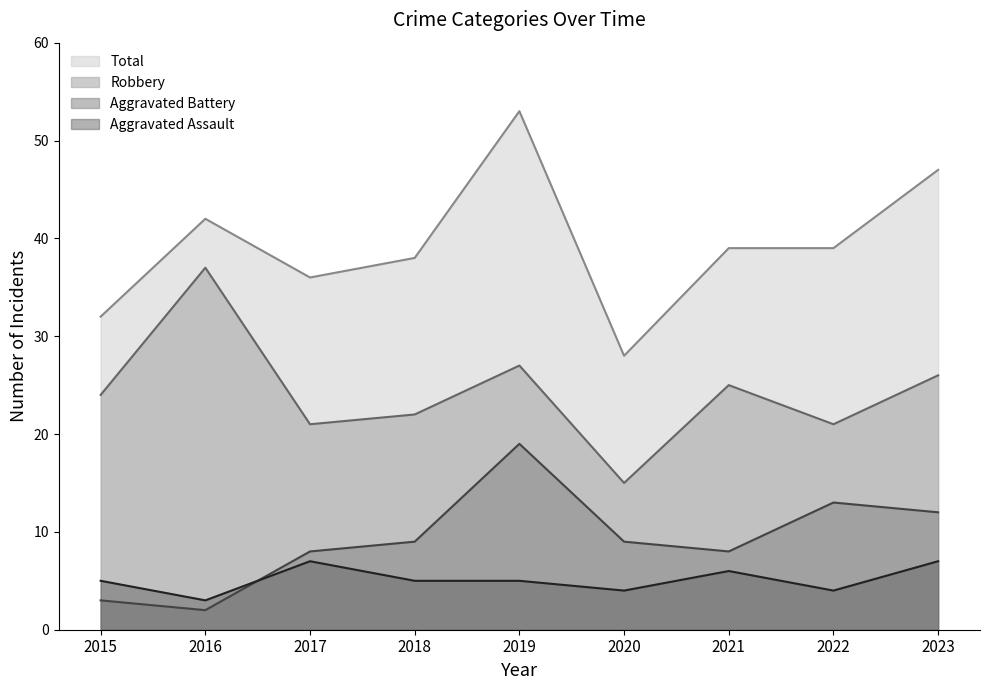

Rank the categories by Aggravated Assault value from lowest to highest.

2016, 2020, 2022, 2015, 2018, 2019, 2021, 2017, 2023